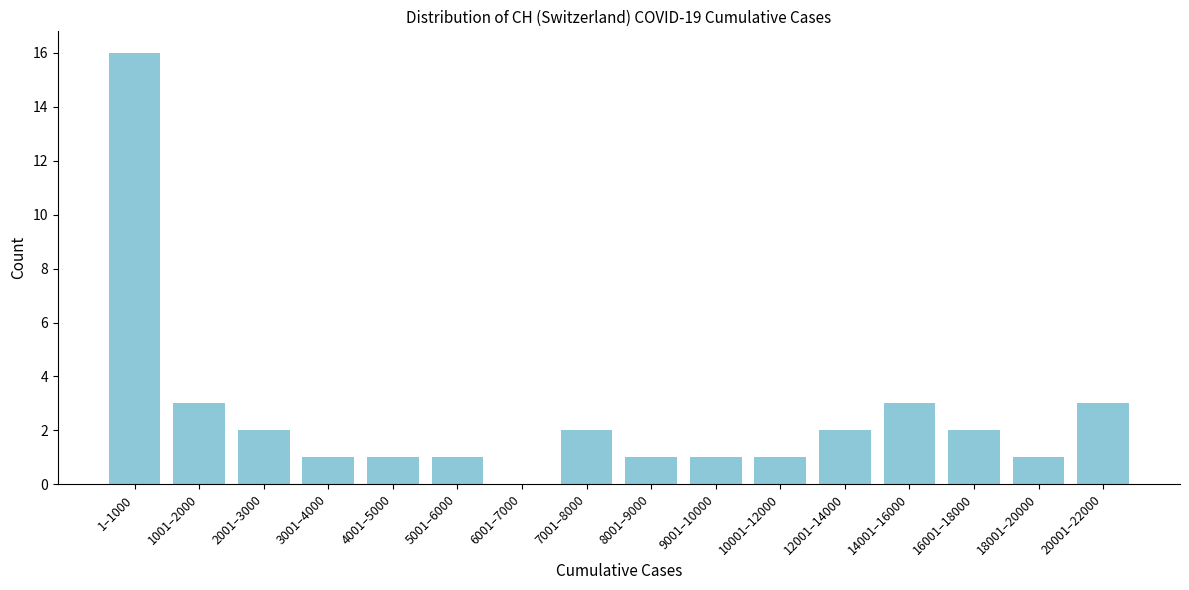

Reading left to right, transcribe all the data shown in this chart.

1–1000=16	1001–2000=3	2001–3000=2	3001–4000=1	4001–5000=1	5001–6000=1	6001–7000=0	7001–8000=2	8001–9000=1	9001–10000=1	10001–12000=1	12001–14000=2	14001–16000=3	16001–18000=2	18001–20000=1	20001–22000=3